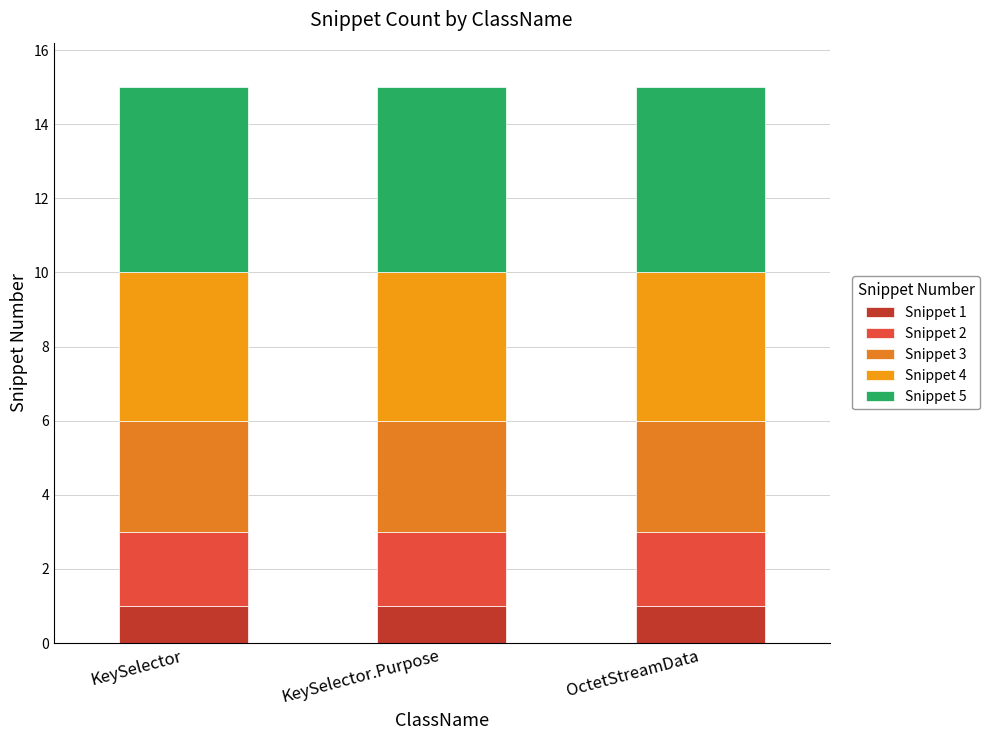

Does the chart contain stacked bars?

Yes